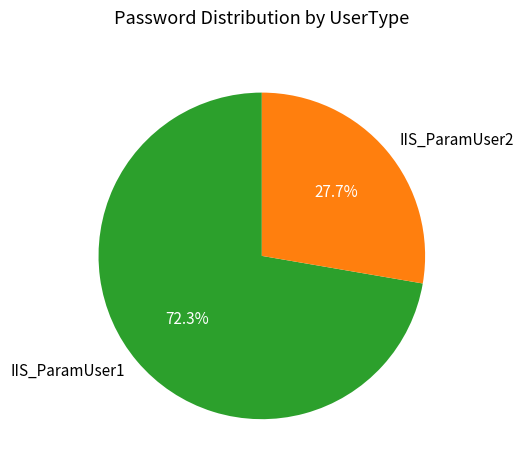

Which category has the smallest portion of the pie?

IIS_ParamUser2